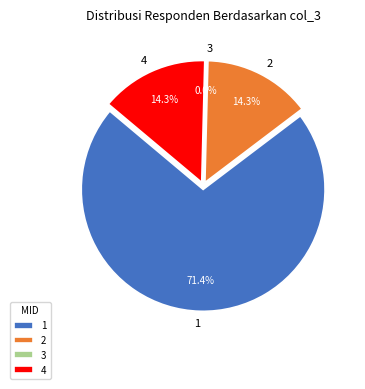

Which category has the biggest portion of the pie?

1